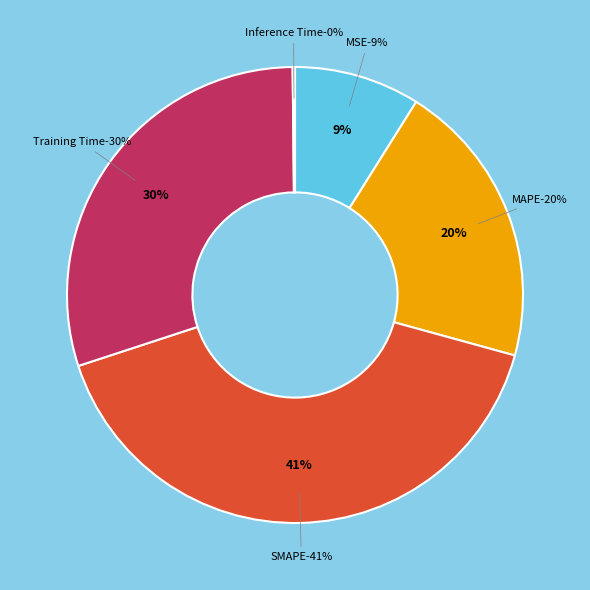

Do Training Time and MSE together represent more than half of the pie?

No